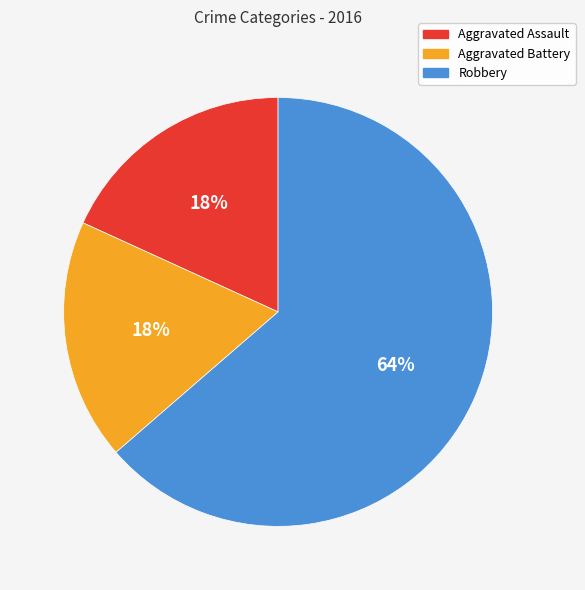

Approximately how many times larger is the value at Aggravated Battery compared to Aggravated Assault?

1.0